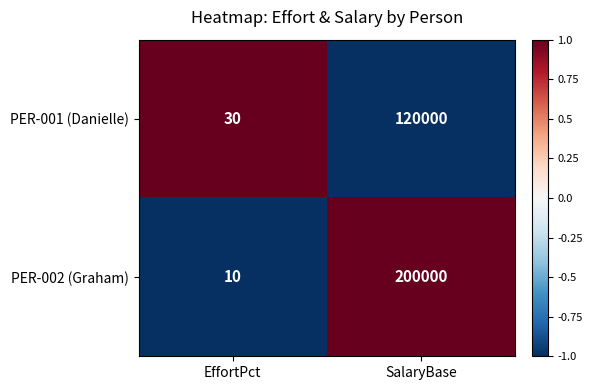

The value of PER-001 (Danielle) at EffortPct is 30. True or false?

True